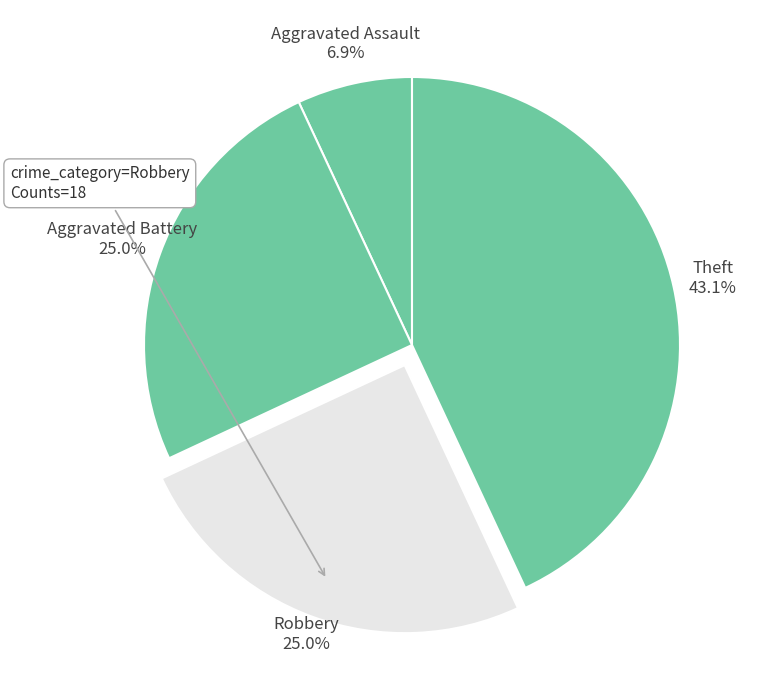

How many segments does this pie chart have?

4